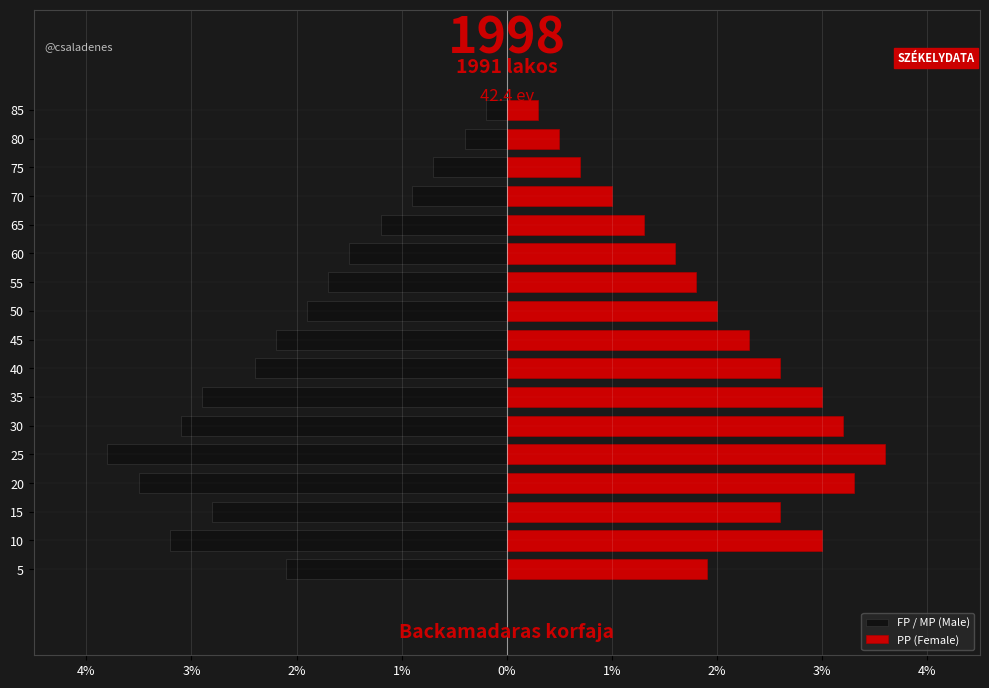

What is the maximum value for FP / MP (Male)?

-0.2